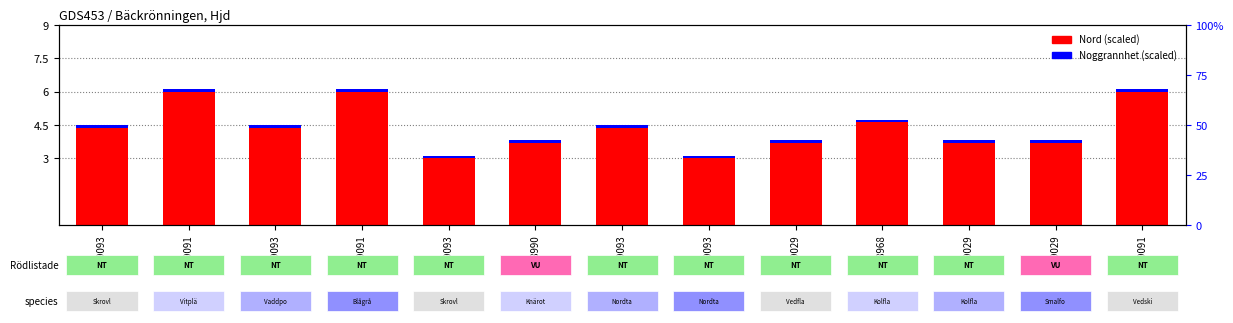

How many distinct data groups are displayed?

2